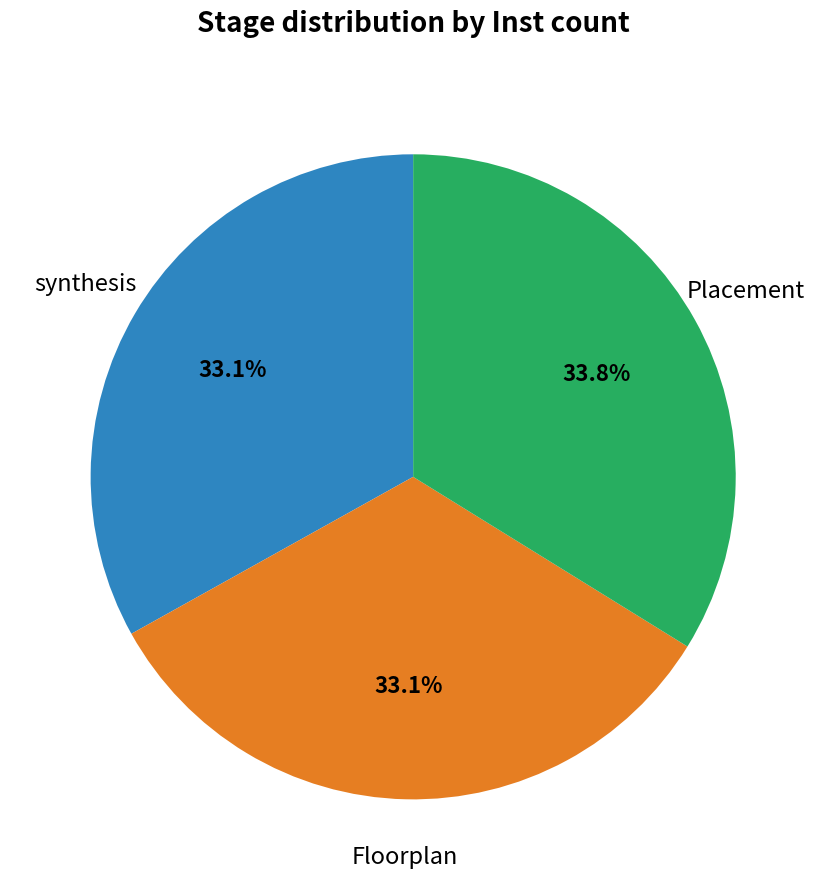

Is there a majority slice in this chart?

No